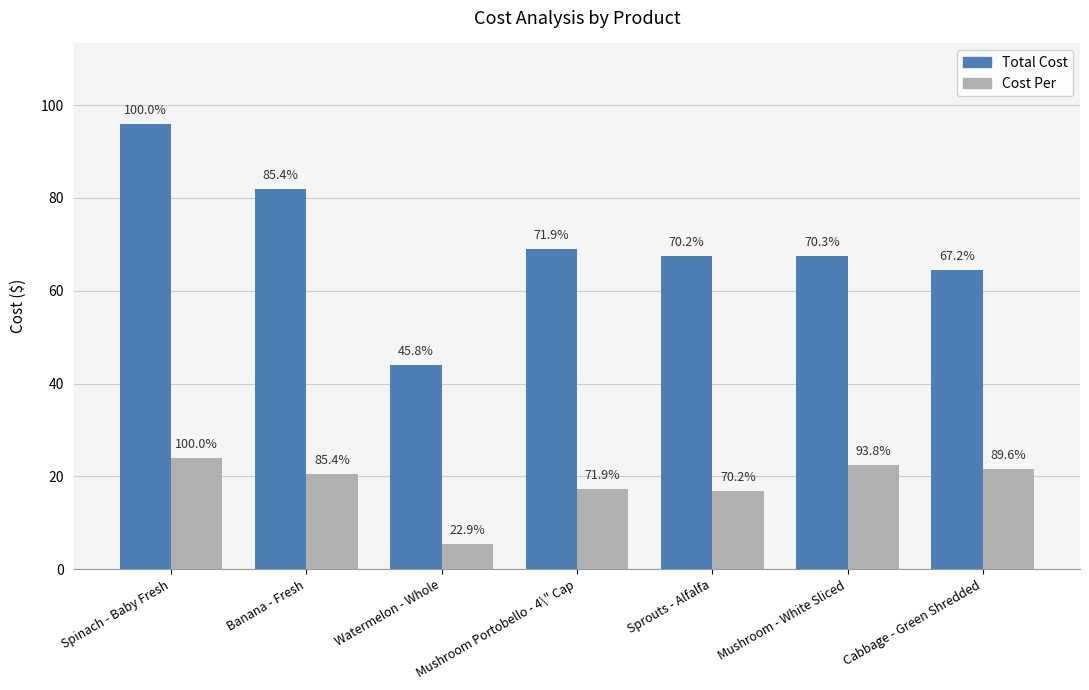

Which series has the widest spread of values?

Total Cost